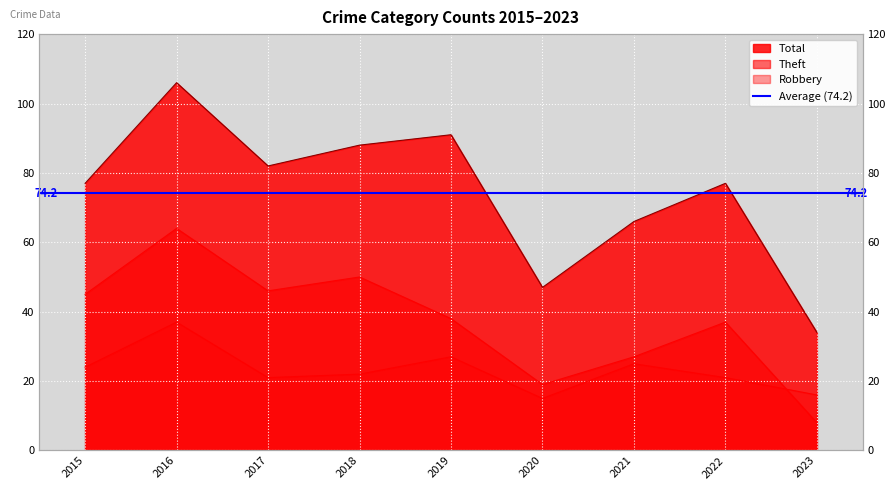

How many data points does each series have?

9